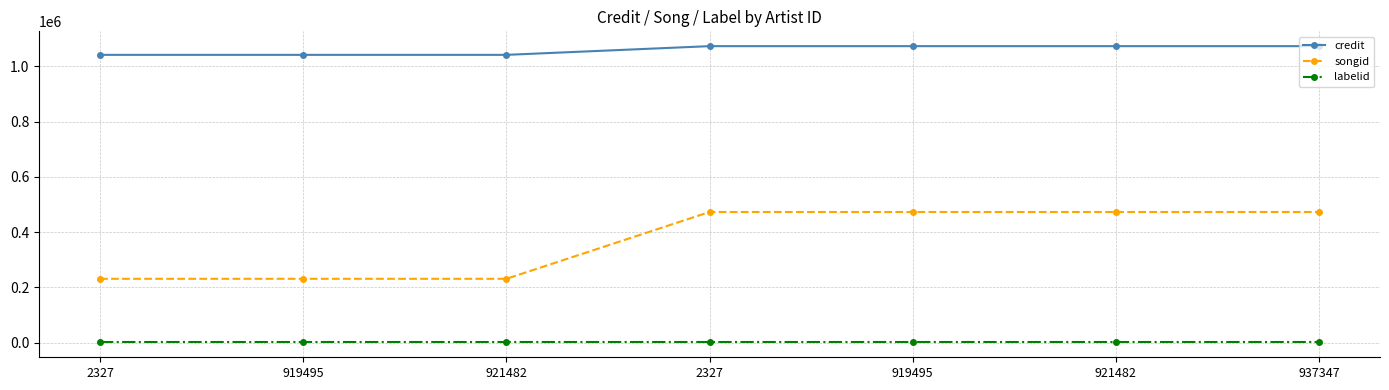

Count the number of categories in the chart.

7